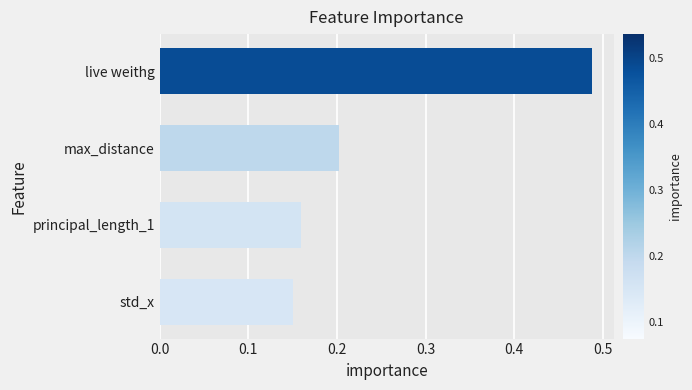

The chart shows a value of 0.2 at max_distance. True or false?

True